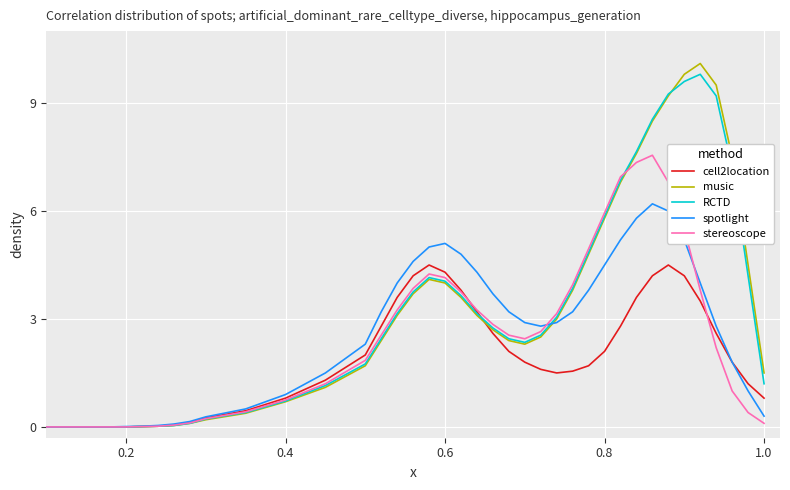

What is the maximum value for music?

10.1